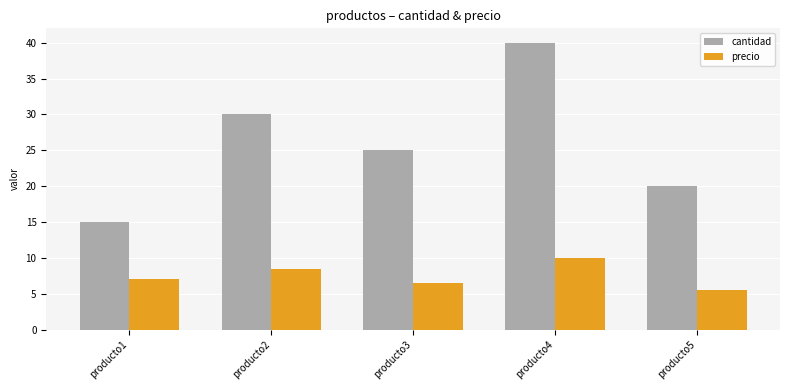

Where does the cantidad series first go above 25?

producto2